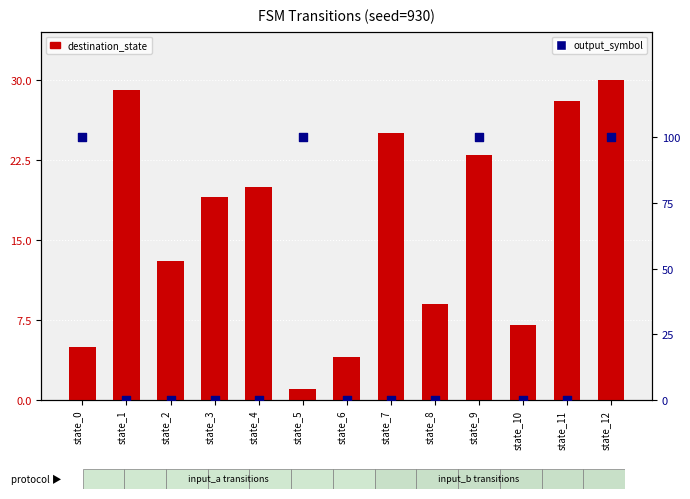

At which category is the sum across all series the highest?

state_12